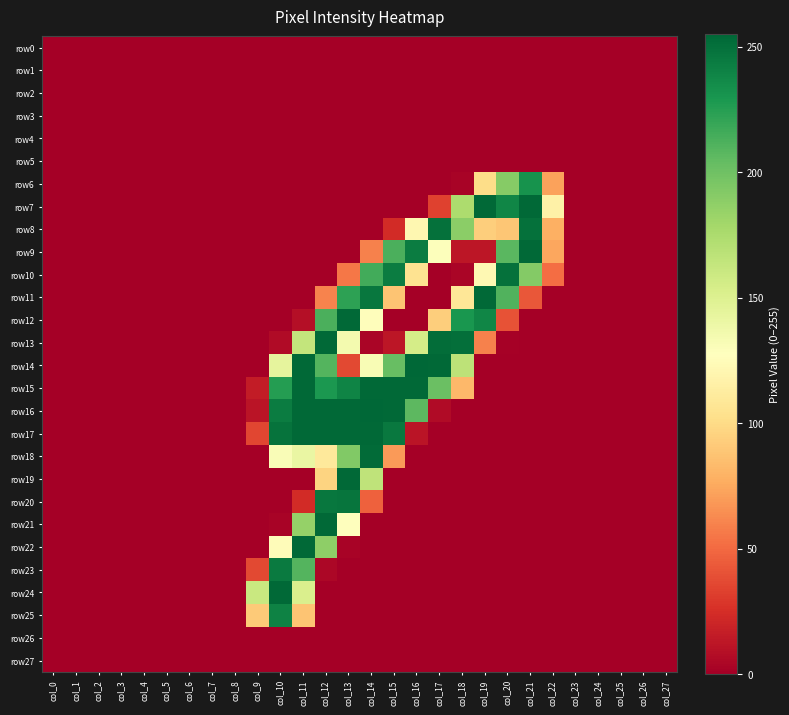

Reading left to right, transcribe all the data shown in this chart.

row0: col_0=0	col_1=0	col_2=0	col_3=0	col_4=0	col_5=0	col_6=0	col_7=0	col_8=0	col_9=0	col_10=0	col_11=0	col_12=0	col_13=0	col_14=0	col_15=0	col_16=0	col_17=0	col_18=0	col_19=0	col_20=0	col_21=0	col_22=0	col_23=0	col_24=0	col_25=0	col_26=0	col_27=0
row1: col_0=0	col_1=0	col_2=0	col_3=0	col_4=0	col_5=0	col_6=0	col_7=0	col_8=0	col_9=0	col_10=0	col_11=0	col_12=0	col_13=0	col_14=0	col_15=0	col_16=0	col_17=0	col_18=0	col_19=0	col_20=0	col_21=0	col_22=0	col_23=0	col_24=0	col_25=0	col_26=0	col_27=0
row2: col_0=0	col_1=0	col_2=0	col_3=0	col_4=0	col_5=0	col_6=0	col_7=0	col_8=0	col_9=0	col_10=0	col_11=0	col_12=0	col_13=0	col_14=0	col_15=0	col_16=0	col_17=0	col_18=0	col_19=0	col_20=0	col_21=0	col_22=0	col_23=0	col_24=0	col_25=0	col_26=0	col_27=0
row3: col_0=0	col_1=0	col_2=0	col_3=0	col_4=0	col_5=0	col_6=0	col_7=0	col_8=0	col_9=0	col_10=0	col_11=0	col_12=0	col_13=0	col_14=0	col_15=0	col_16=0	col_17=0	col_18=0	col_19=0	col_20=0	col_21=0	col_22=0	col_23=0	col_24=0	col_25=0	col_26=0	col_27=0
row4: col_0=0	col_1=0	col_2=0	col_3=0	col_4=0	col_5=0	col_6=0	col_7=0	col_8=0	col_9=0	col_10=0	col_11=0	col_12=0	col_13=0	col_14=0	col_15=0	col_16=0	col_17=0	col_18=0	col_19=0	col_20=0	col_21=0	col_22=0	col_23=0	col_24=0	col_25=0	col_26=0	col_27=0
row5: col_0=0	col_1=0	col_2=0	col_3=0	col_4=0	col_5=0	col_6=0	col_7=0	col_8=0	col_9=0	col_10=0	col_11=0	col_12=0	col_13=0	col_14=0	col_15=0	col_16=0	col_17=0	col_18=0	col_19=0	col_20=0	col_21=0	col_22=0	col_23=0	col_24=0	col_25=0	col_26=0	col_27=0
row6: col_0=0	col_1=0	col_2=0	col_3=0	col_4=0	col_5=0	col_6=0	col_7=0	col_8=0	col_9=0	col_10=0	col_11=0	col_12=0	col_13=0	col_14=0	col_15=0	col_16=0	col_17=0	col_18=2	col_19=101	col_20=191	col_21=232	col_22=72	col_23=0	col_24=0	col_25=0	col_26=0	col_27=0
row7: col_0=0	col_1=0	col_2=0	col_3=0	col_4=0	col_5=0	col_6=0	col_7=0	col_8=0	col_9=0	col_10=0	col_11=0	col_12=0	col_13=0	col_14=0	col_15=0	col_16=0	col_17=33	col_18=175	col_19=254	col_20=239	col_21=254	col_22=116	col_23=0	col_24=0	col_25=0	col_26=0	col_27=0
row8: col_0=0	col_1=0	col_2=0	col_3=0	col_4=0	col_5=0	col_6=0	col_7=0	col_8=0	col_9=0	col_10=0	col_11=0	col_12=0	col_13=0	col_14=0	col_15=23	col_16=121	col_17=250	col_18=189	col_19=93	col_20=89	col_21=250	col_22=78	col_23=0	col_24=0	col_25=0	col_26=0	col_27=0
row9: col_0=0	col_1=0	col_2=0	col_3=0	col_4=0	col_5=0	col_6=0	col_7=0	col_8=0	col_9=0	col_10=0	col_11=0	col_12=0	col_13=0	col_14=59	col_15=213	col_16=244	col_17=129	col_18=12	col_19=12	col_20=208	col_21=254	col_22=74	col_23=0	col_24=0	col_25=0	col_26=0	col_27=0
row10: col_0=0	col_1=0	col_2=0	col_3=0	col_4=0	col_5=0	col_6=0	col_7=0	col_8=0	col_9=0	col_10=0	col_11=0	col_12=0	col_13=55	col_14=216	col_15=244	col_16=105	col_17=0	col_18=3	col_19=122	col_20=250	col_21=192	col_22=51	col_23=0	col_24=0	col_25=0	col_26=0	col_27=0
row11: col_0=0	col_1=0	col_2=0	col_3=0	col_4=0	col_5=0	col_6=0	col_7=0	col_8=0	col_9=0	col_10=0	col_11=0	col_12=60	col_13=223	col_14=247	col_15=88	col_16=0	col_17=0	col_18=108	col_19=254	col_20=211	col_21=42	col_22=0	col_23=0	col_24=0	col_25=0	col_26=0	col_27=0
row12: col_0=0	col_1=0	col_2=0	col_3=0	col_4=0	col_5=0	col_6=0	col_7=0	col_8=0	col_9=0	col_10=0	col_11=8	col_12=213	col_13=254	col_14=126	col_15=0	col_16=0	col_17=93	col_18=230	col_19=239	col_20=40	col_21=0	col_22=0	col_23=0	col_24=0	col_25=0	col_26=0	col_27=0
row13: col_0=0	col_1=0	col_2=0	col_3=0	col_4=0	col_5=0	col_6=0	col_7=0	col_8=0	col_9=0	col_10=6	col_11=164	col_12=254	col_13=135	col_14=3	col_15=12	col_16=155	col_17=252	col_18=251	col_19=59	col_20=1	col_21=0	col_22=0	col_23=0	col_24=0	col_25=0	col_26=0	col_27=0
row14: col_0=0	col_1=0	col_2=0	col_3=0	col_4=0	col_5=0	col_6=0	col_7=0	col_8=0	col_9=0	col_10=144	col_11=254	col_12=210	col_13=36	col_14=132	col_15=203	col_16=255	col_17=254	col_18=167	col_19=0	col_20=0	col_21=0	col_22=0	col_23=0	col_24=0	col_25=0	col_26=0	col_27=0
row15: col_0=0	col_1=0	col_2=0	col_3=0	col_4=0	col_5=0	col_6=0	col_7=0	col_8=0	col_9=15	col_10=226	col_11=254	col_12=229	col_13=240	col_14=254	col_15=254	col_16=254	col_17=202	col_18=82	col_19=0	col_20=0	col_21=0	col_22=0	col_23=0	col_24=0	col_25=0	col_26=0	col_27=0
row16: col_0=0	col_1=0	col_2=0	col_3=0	col_4=0	col_5=0	col_6=0	col_7=0	col_8=0	col_9=11	col_10=244	col_11=254	col_12=254	col_13=254	col_14=255	col_15=254	col_16=207	col_17=6	col_18=0	col_19=0	col_20=0	col_21=0	col_22=0	col_23=0	col_24=0	col_25=0	col_26=0	col_27=0
row17: col_0=0	col_1=0	col_2=0	col_3=0	col_4=0	col_5=0	col_6=0	col_7=0	col_8=0	col_9=35	col_10=249	col_11=254	col_12=254	col_13=254	col_14=254	col_15=246	col_16=11	col_17=0	col_18=0	col_19=0	col_20=0	col_21=0	col_22=0	col_23=0	col_24=0	col_25=0	col_26=0	col_27=0
row18: col_0=0	col_1=0	col_2=0	col_3=0	col_4=0	col_5=0	col_6=0	col_7=0	col_8=0	col_9=0	col_10=131	col_11=141	col_12=110	col_13=193	col_14=253	col_15=69	col_16=0	col_17=0	col_18=0	col_19=0	col_20=0	col_21=0	col_22=0	col_23=0	col_24=0	col_25=0	col_26=0	col_27=0
row19: col_0=0	col_1=0	col_2=0	col_3=0	col_4=0	col_5=0	col_6=0	col_7=0	col_8=0	col_9=0	col_10=0	col_11=0	col_12=96	col_13=254	col_14=166	col_15=0	col_16=0	col_17=0	col_18=0	col_19=0	col_20=0	col_21=0	col_22=0	col_23=0	col_24=0	col_25=0	col_26=0	col_27=0
row20: col_0=0	col_1=0	col_2=0	col_3=0	col_4=0	col_5=0	col_6=0	col_7=0	col_8=0	col_9=0	col_10=0	col_11=23	col_12=247	col_13=248	col_14=46	col_15=0	col_16=0	col_17=0	col_18=0	col_19=0	col_20=0	col_21=0	col_22=0	col_23=0	col_24=0	col_25=0	col_26=0	col_27=0
row21: col_0=0	col_1=0	col_2=0	col_3=0	col_4=0	col_5=0	col_6=0	col_7=0	col_8=0	col_9=0	col_10=2	col_11=185	col_12=254	col_13=128	col_14=0	col_15=0	col_16=0	col_17=0	col_18=0	col_19=0	col_20=0	col_21=0	col_22=0	col_23=0	col_24=0	col_25=0	col_26=0	col_27=0
row22: col_0=0	col_1=0	col_2=0	col_3=0	col_4=0	col_5=0	col_6=0	col_7=0	col_8=0	col_9=0	col_10=125	col_11=254	col_12=188	col_13=2	col_14=0	col_15=0	col_16=0	col_17=0	col_18=0	col_19=0	col_20=0	col_21=0	col_22=0	col_23=0	col_24=0	col_25=0	col_26=0	col_27=0
row23: col_0=0	col_1=0	col_2=0	col_3=0	col_4=0	col_5=0	col_6=0	col_7=0	col_8=0	col_9=36	col_10=245	col_11=210	col_12=4	col_13=0	col_14=0	col_15=0	col_16=0	col_17=0	col_18=0	col_19=0	col_20=0	col_21=0	col_22=0	col_23=0	col_24=0	col_25=0	col_26=0	col_27=0
row24: col_0=0	col_1=0	col_2=0	col_3=0	col_4=0	col_5=0	col_6=0	col_7=0	col_8=0	col_9=161	col_10=254	col_11=152	col_12=0	col_13=0	col_14=0	col_15=0	col_16=0	col_17=0	col_18=0	col_19=0	col_20=0	col_21=0	col_22=0	col_23=0	col_24=0	col_25=0	col_26=0	col_27=0
row25: col_0=0	col_1=0	col_2=0	col_3=0	col_4=0	col_5=0	col_6=0	col_7=0	col_8=0	col_9=91	col_10=241	col_11=88	col_12=0	col_13=0	col_14=0	col_15=0	col_16=0	col_17=0	col_18=0	col_19=0	col_20=0	col_21=0	col_22=0	col_23=0	col_24=0	col_25=0	col_26=0	col_27=0
row26: col_0=0	col_1=0	col_2=0	col_3=0	col_4=0	col_5=0	col_6=0	col_7=0	col_8=0	col_9=0	col_10=0	col_11=0	col_12=0	col_13=0	col_14=0	col_15=0	col_16=0	col_17=0	col_18=0	col_19=0	col_20=0	col_21=0	col_22=0	col_23=0	col_24=0	col_25=0	col_26=0	col_27=0
row27: col_0=0	col_1=0	col_2=0	col_3=0	col_4=0	col_5=0	col_6=0	col_7=0	col_8=0	col_9=0	col_10=0	col_11=0	col_12=0	col_13=0	col_14=0	col_15=0	col_16=0	col_17=0	col_18=0	col_19=0	col_20=0	col_21=0	col_22=0	col_23=0	col_24=0	col_25=0	col_26=0	col_27=0